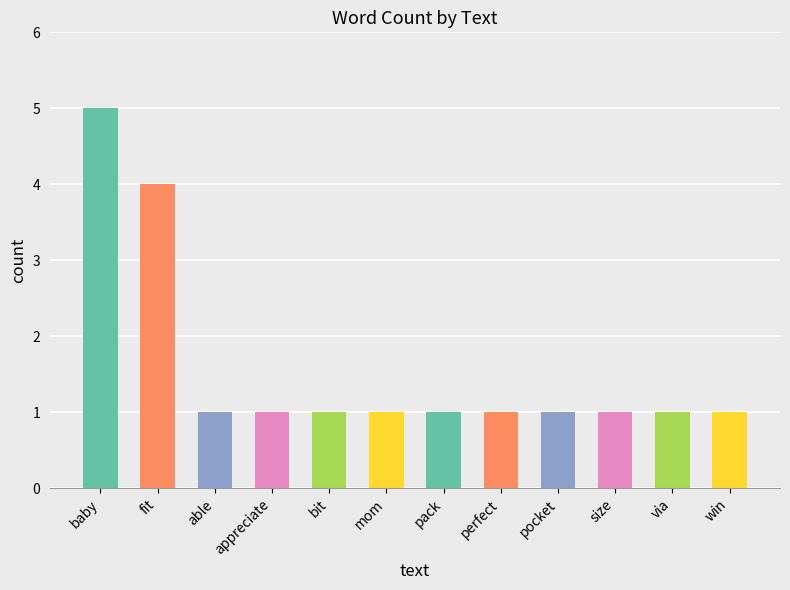

Count the number of categories in the chart.

12